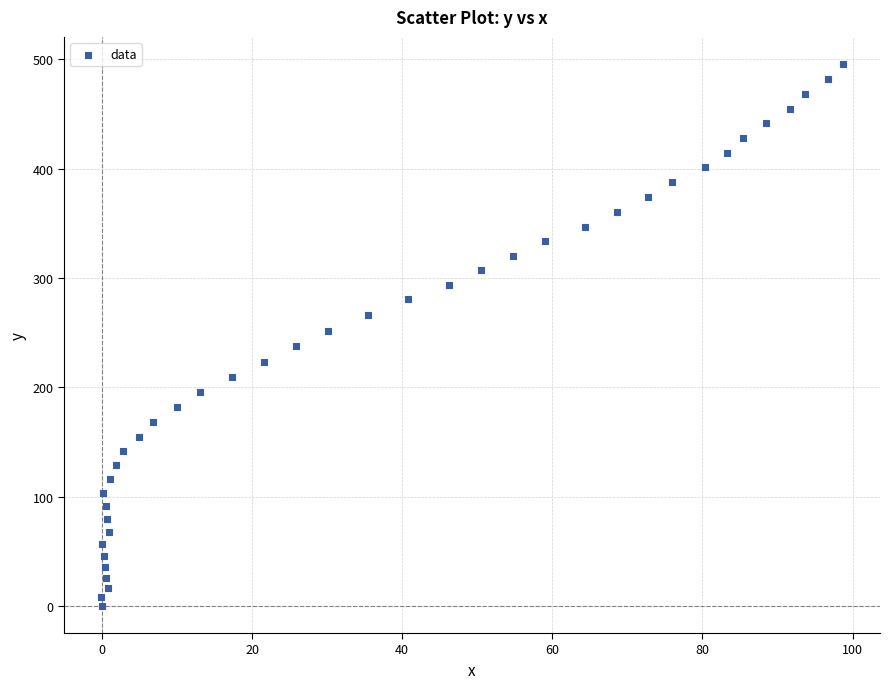

What is the range of Y values (max minus min)?

495.8